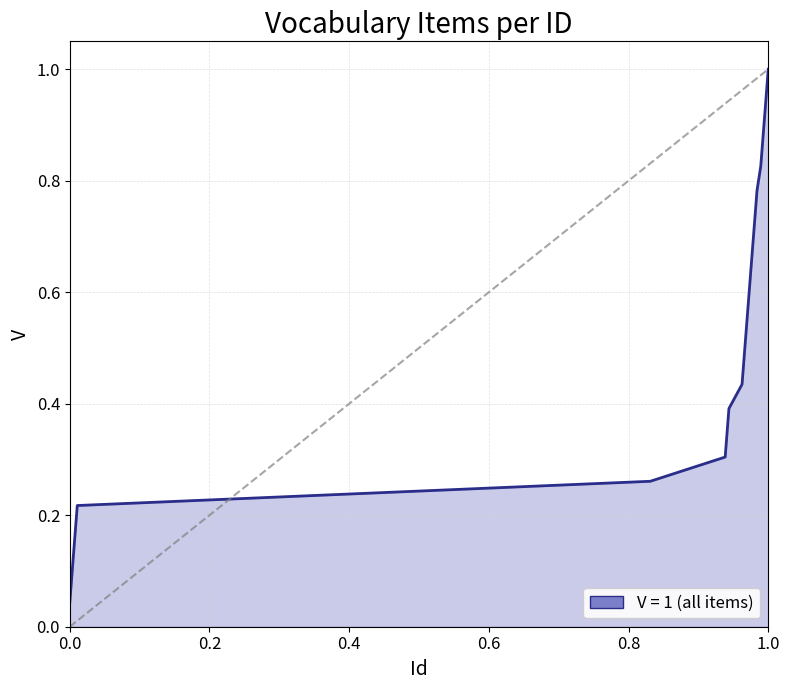

Is it true that the value at 1.0 is 1.0?

True